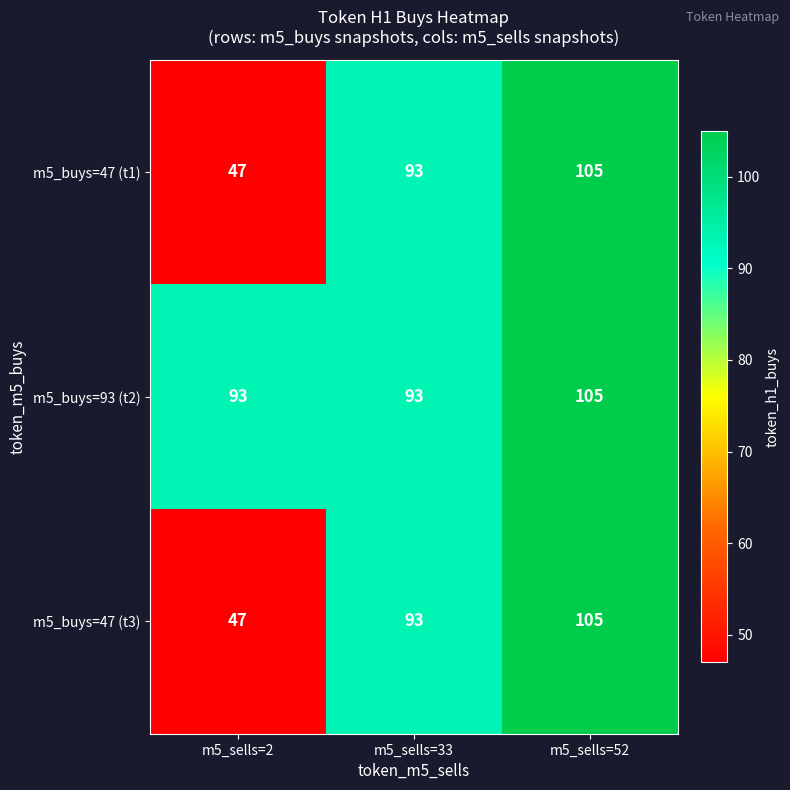

What is the total value across all series at m5_sells=52?

315